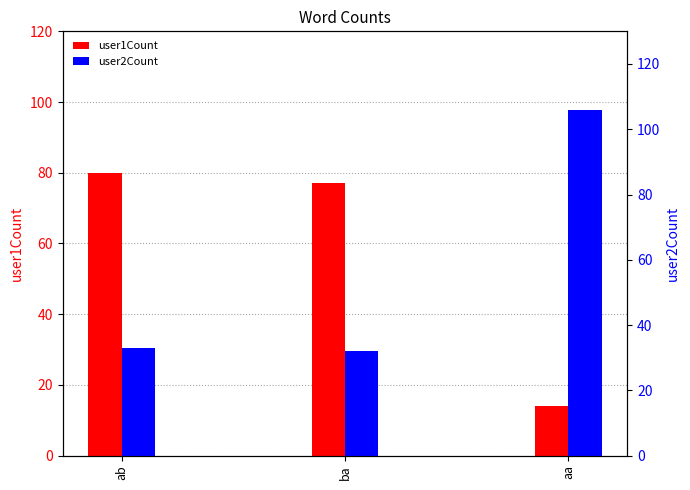

What is the label of the 1st bar from the left?

ab